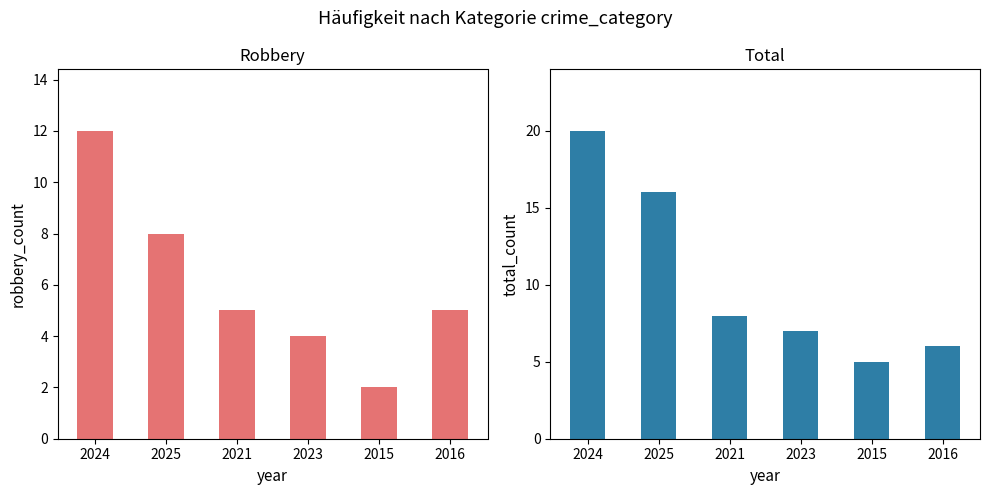

True or false: Robbery has a value of 8 at 2025.

True